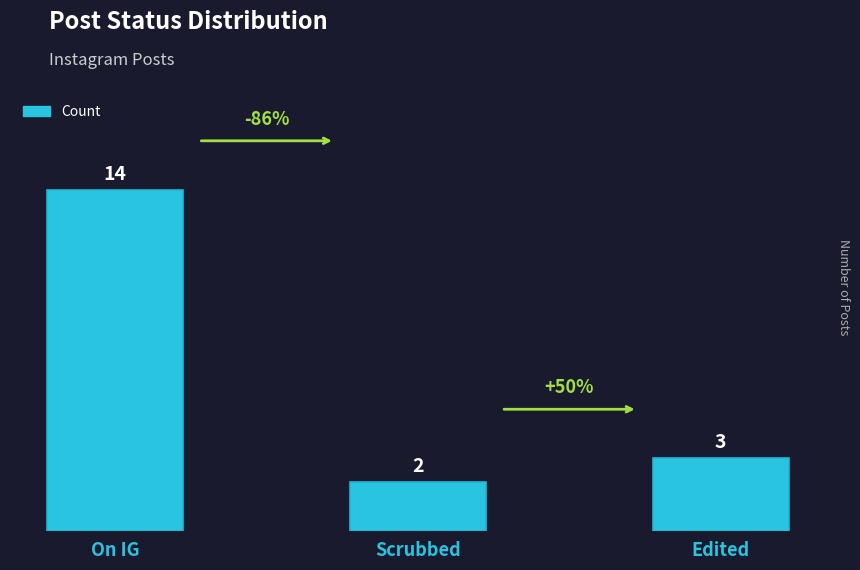

Which category has the highest value across all series?

On IG